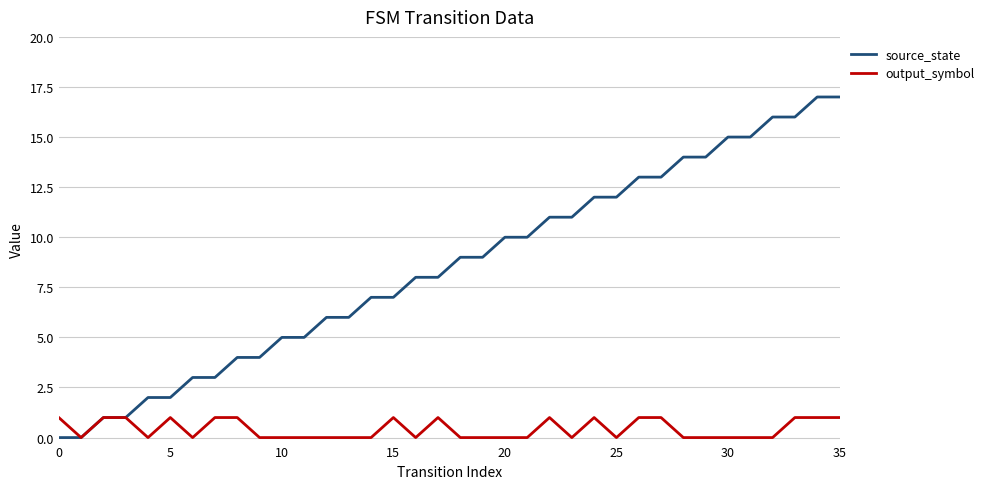

What is the sum of all source_state values?

306